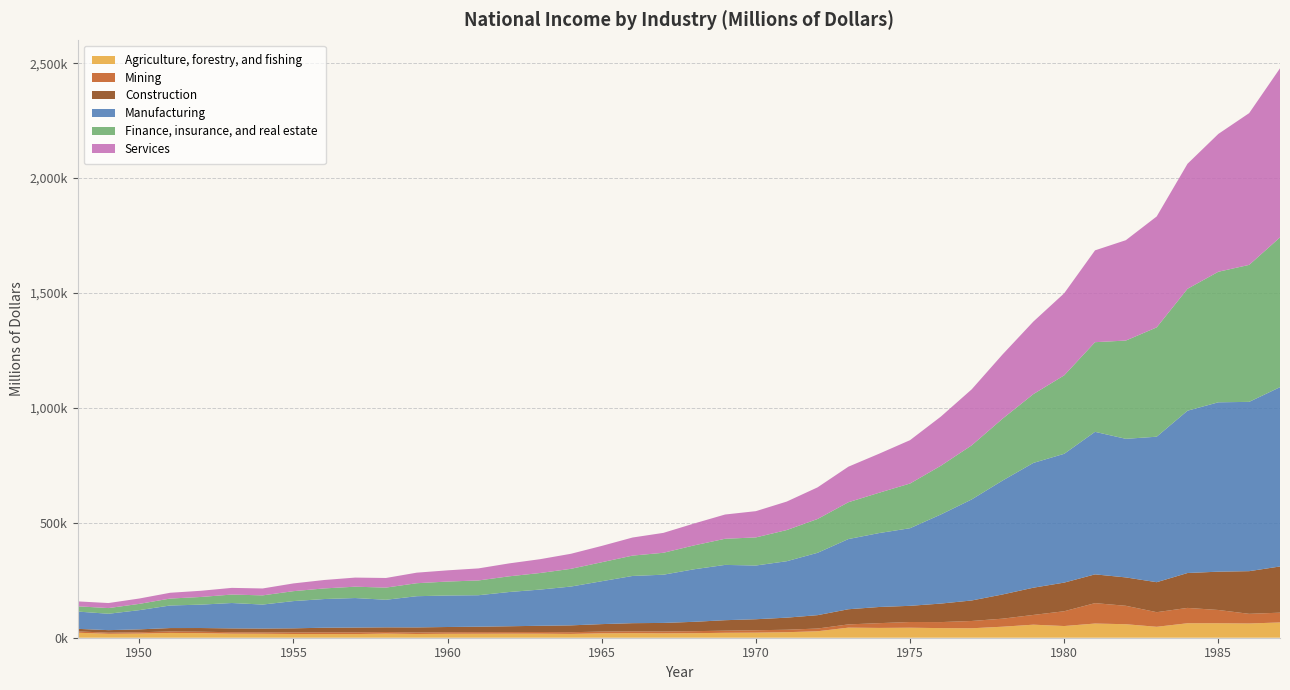

Reading left to right, extract all data points from this chart.

Agriculture, forestry, and fishing: 1948=21699	1949=16982	1950=17975	1951=20807	1952=19890	1953=17692	1954=17191	1955=16190	1956=16001	1957=15842	1958=17974	1959=16198	1960=17144	1961=17376	1962=17641	1963=17595	1964=16535	1965=19078	1966=19894	1967=19077	1968=19642	1969=21490	1970=22131	1971=23992	1972=28175	1973=43885	1974=42661	1975=43543	1976=41818	1977=41138	1978=47933	1979=56757	1980=50848	1981=61740	1982=58757	1983=47534	1984=62977	1985=62968	1986=61898	1987=66499
Mining: 1948=5814	1949=4998	1950=5833	1951=6388	1952=6229	1953=6262	1954=6106	1955=6805	1956=7584	1957=7597	1958=6849	1959=6626	1960=6869	1961=6953	1962=6860	1963=7262	1964=7503	1965=7550	1966=7831	1967=8095	1968=8919	1969=9199	1970=10403	1971=10749	1972=11816	1973=14082	1974=20752	1975=24892	1976=26212	1977=31722	1978=34946	1979=42390	1980=64380	1981=88763	1982=80193	1983=63598	1984=66766	1985=57743	1986=42054	1987=42532
Construction: 1948=11094	1949=10997	1950=12541	1951=14877	1952=16088	1953=16609	1954=16704	1955=17886	1956=19939	1957=20812	1958=20366	1959=22125	1960=22642	1961=23645	1962=25392	1963=27134	1964=29736	1965=32609	1966=35581	1967=37216	1968=40691	1969=45577	1970=47922	1971=52577	1972=58202	1973=65937	1974=70341	1975=70375	1976=80565	1977=89249	1978=105322	1979=118512	1980=124622	1981=125189	1982=123468	1983=130482	1984=151834	1985=166719	1986=185683	1987=201005
Manufacturing: 1948=75228	1949=71305	1950=83687	1951=98160	1952=101776	1953=110519	1954=104315	1955=118539	1956=124837	1957=128438	1958=119991	1959=135722	1960=137119	1961=136962	1962=149080	1963=157467	1964=168868	1965=186648	1966=205469	1967=209847	1968=228694	1969=240590	1970=233783	1971=245612	1972=271301	1973=305403	1974=321739	1975=337712	1976=387705	1977=439717	1978=495602	1979=542969	1980=560463	1981=620138	1982=603046	1983=633077	1984=706313	1985=736963	1986=736652	1987=780199
Finance, insurance, and real estate: 1948=22911	1949=24737	1950=27261	1951=30176	1952=33376	1953=36757	1954=39962	1955=43182	1956=46204	1957=49359	1958=52920	1959=56530	1960=60686	1961=64268	1962=68297	1963=72148	1964=77141	1965=82601	1966=88567	1967=95407	1968=103965	1969=113710	1970=122245	1971=135618	1972=147152	1973=160246	1974=175522	1975=194502	1976=212100	1977=235390	1978=269195	1979=299415	1980=341357	1981=390122	1982=427628	1983=475701	1984=530381	1985=568051	1986=596100	1987=651748
Services: 1948=21363	1949=21878	1950=23310	1951=25190	1952=26946	1953=29057	1954=30041	1955=33702	1956=36653	1957=39597	1958=41843	1959=45911	1960=48732	1961=52426	1962=56230	1963=60114	1964=65464	1965=71015	1966=78692	1967=86596	1968=95272	1969=105523	1970=114256	1971=123867	1972=137610	1973=154659	1974=169861	1975=188634	1976=213832	1977=243584	1978=279523	1979=315601	1980=357149	1981=399571	1982=436700	1983=482622	1984=543996	1985=599669	1986=660315	1987=735688